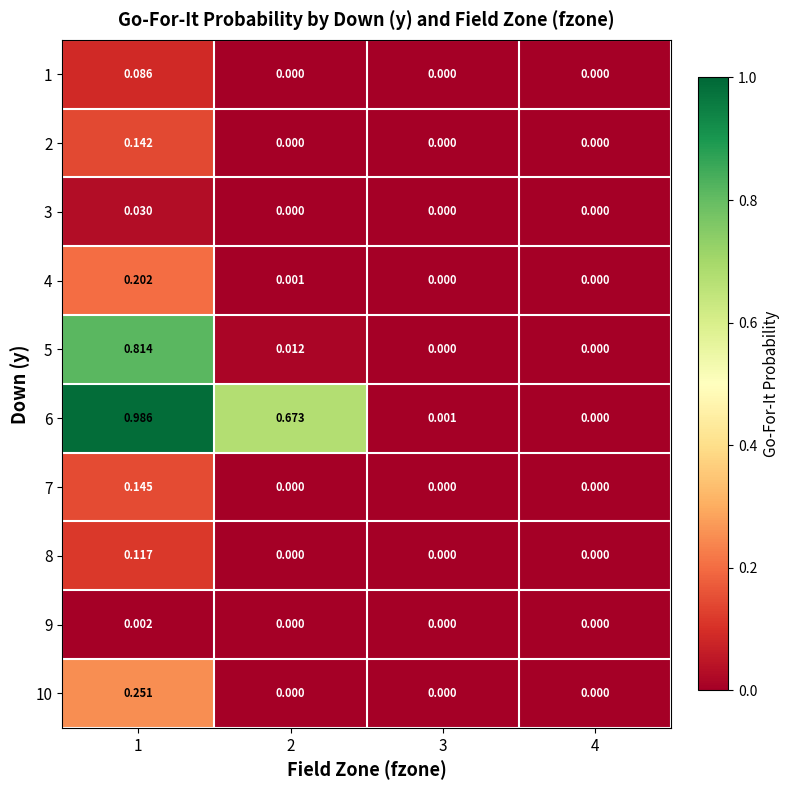

Is the value of 7 at 1 greater than the value of 2 at 3?

Yes